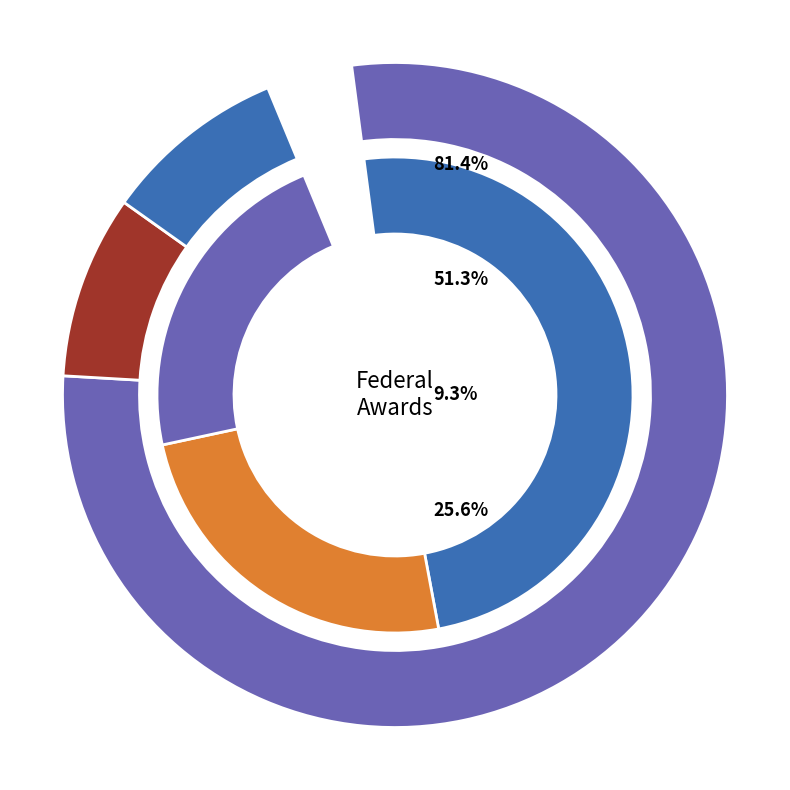

To the nearest percent, what is the average slice percentage?

33%